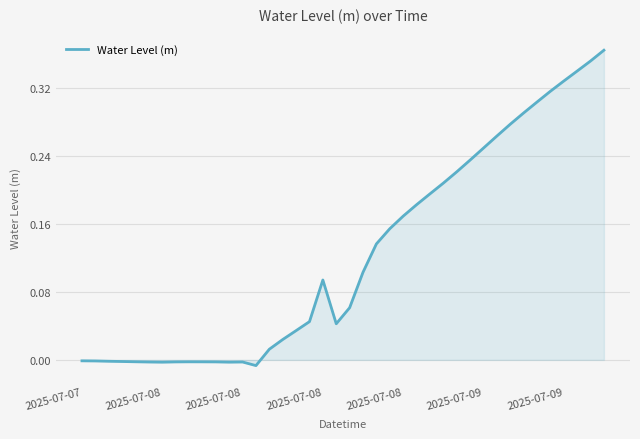

Which category has the lowest value across all series?

13